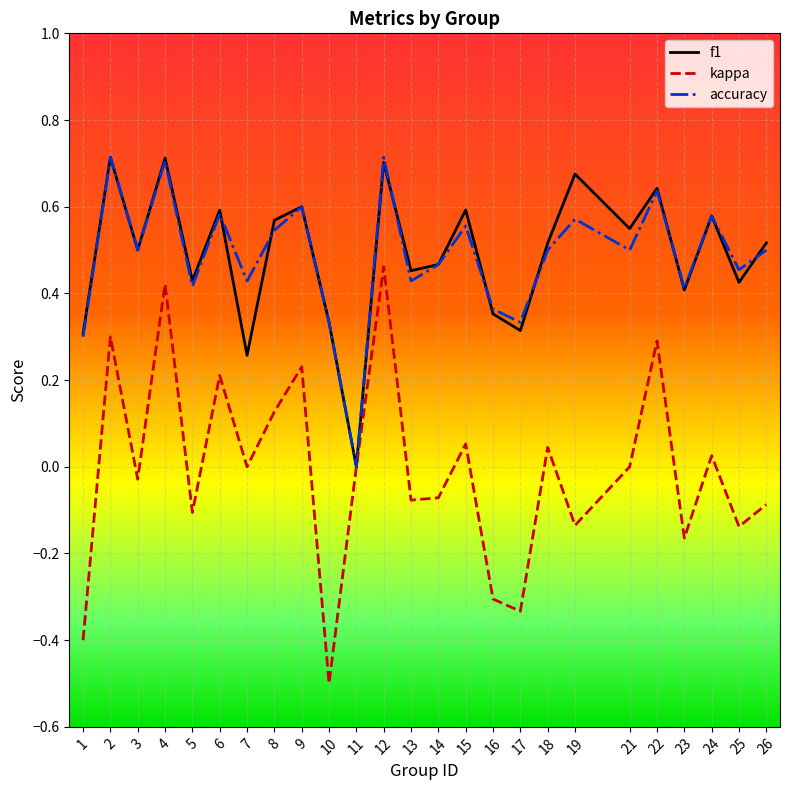

What is the smallest value displayed?

-0.5